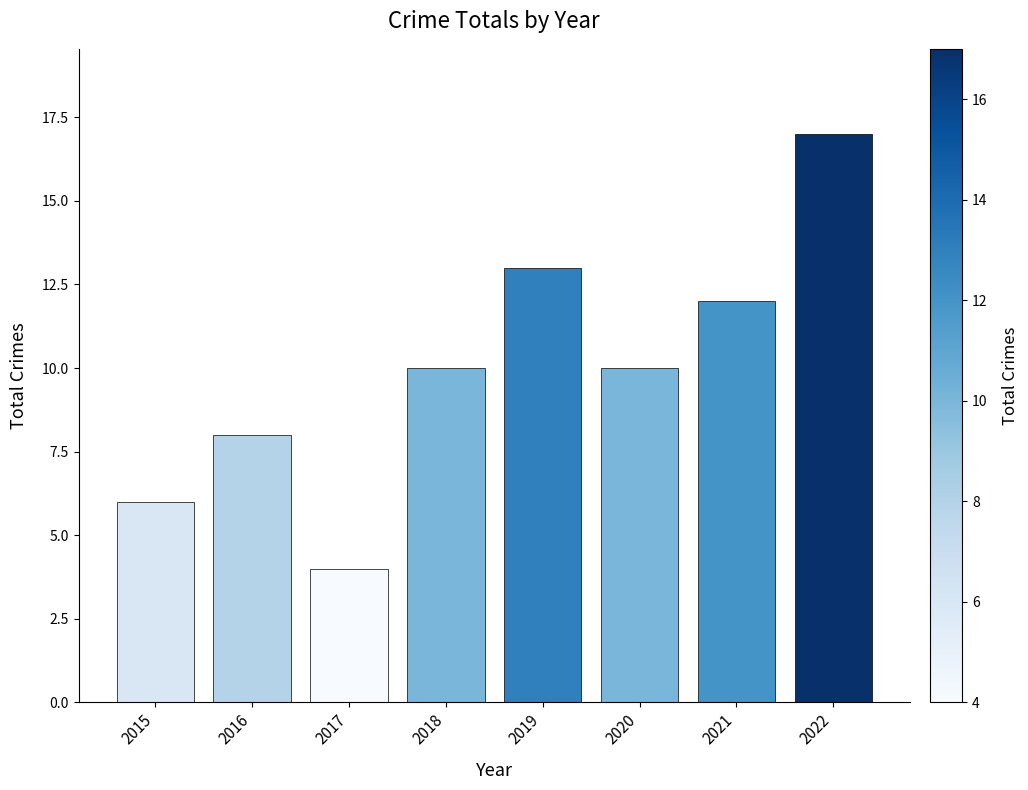

Which category has the highest value across all series?

2022